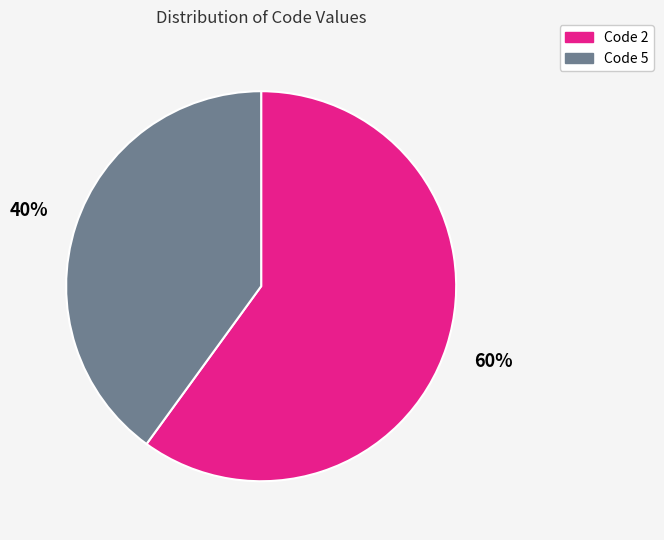

To the nearest percent, what is the difference between the largest and smallest slice percentages?

20%